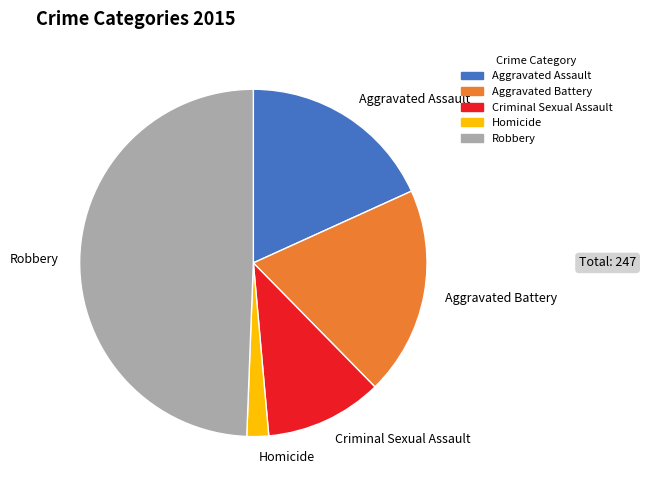

Is it true that Robbery is 49% of the pie?

True